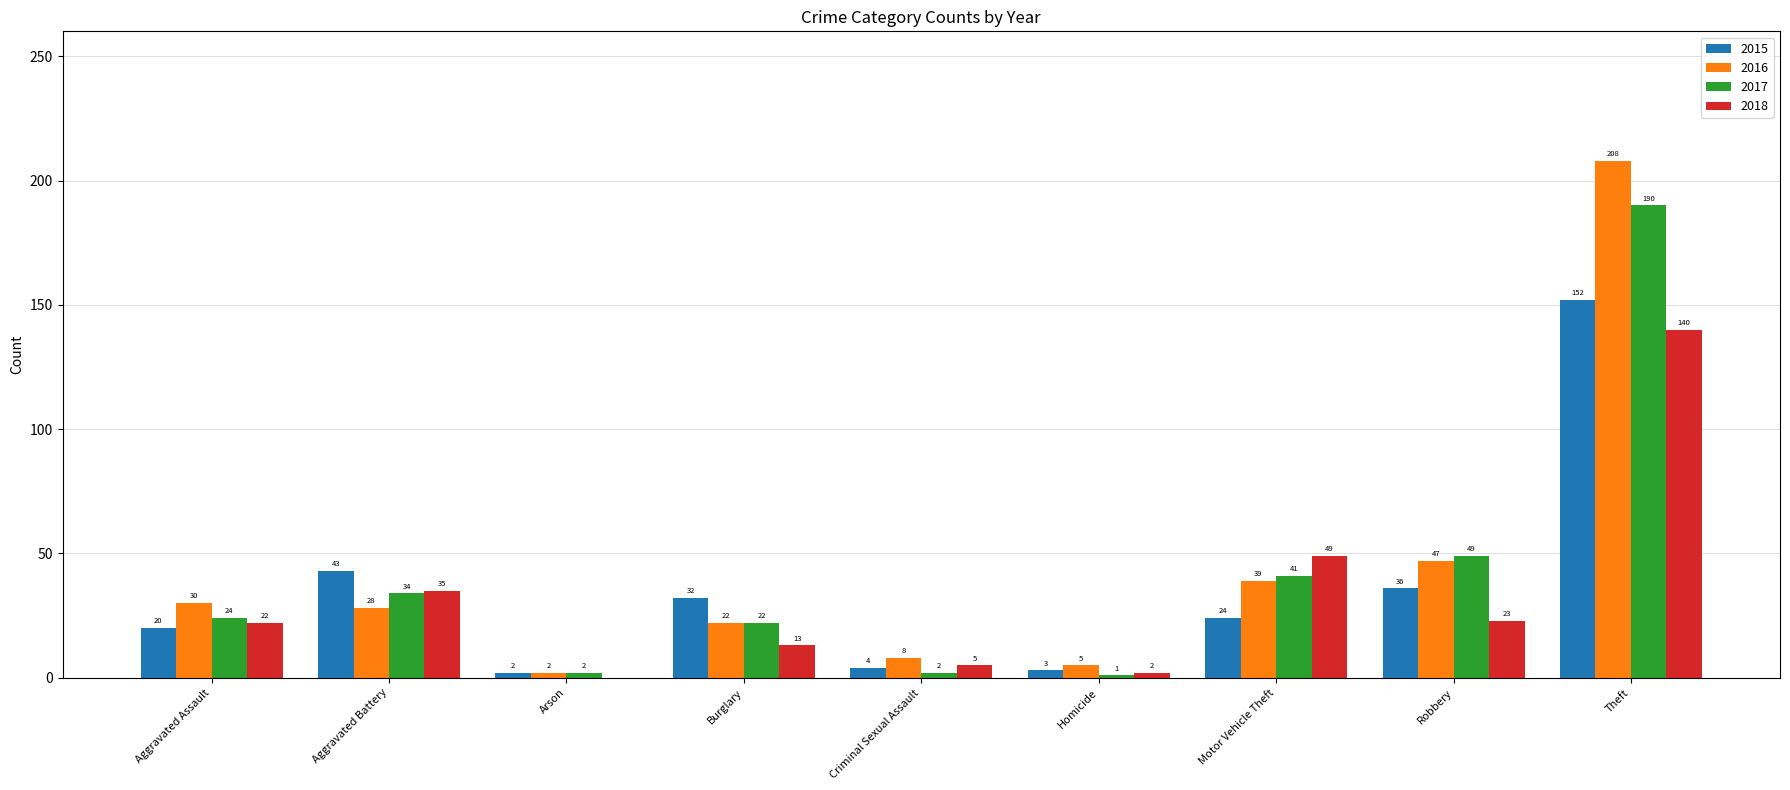

What is the difference between the 2018 values at Robbery and Motor Vehicle Theft?

26